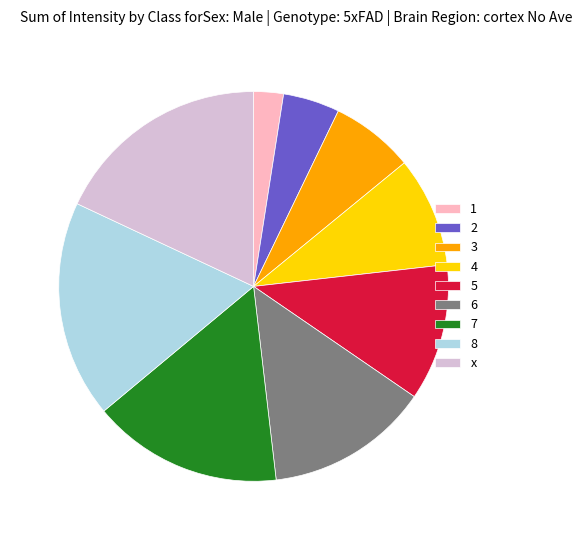

Do 2 and x together represent more than half of the pie?

No